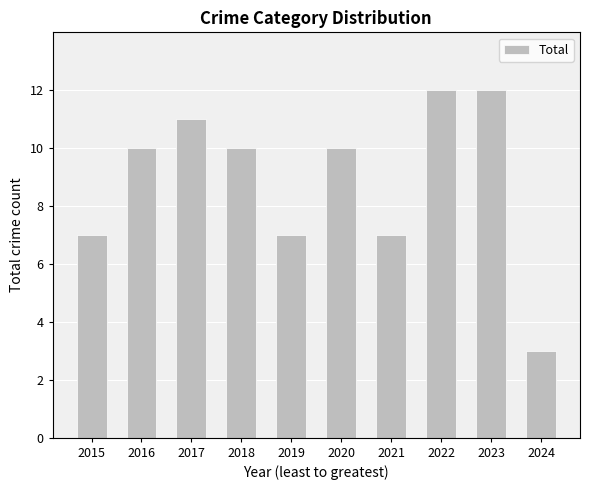

Reading left to right, list all the values displayed in this chart.

2015=7	2016=10	2017=11	2018=10	2019=7	2020=10	2021=7	2022=12	2023=12	2024=3